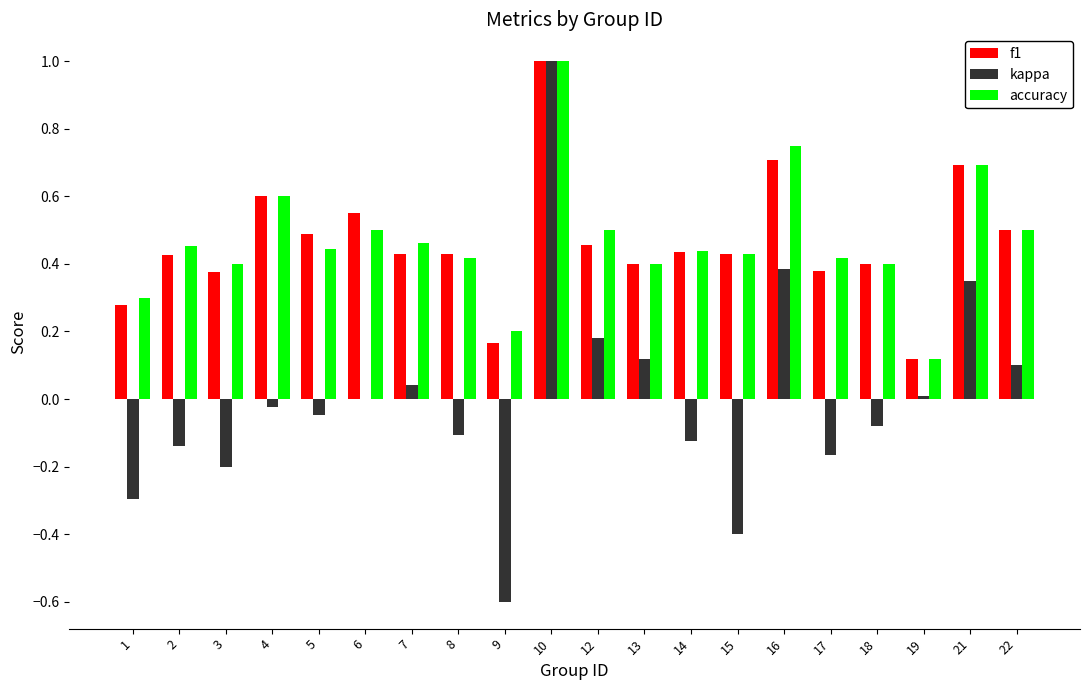

Is the value of accuracy at 19 greater than the value of f1 at 17?

No